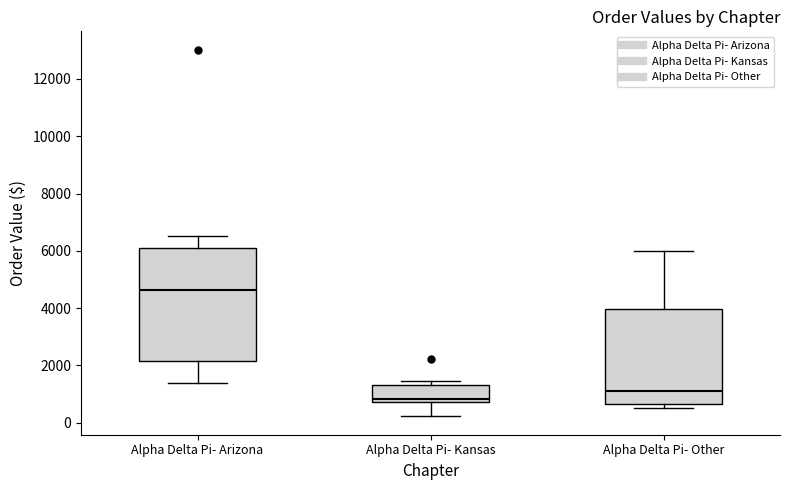

Where does the lower whisker of the box for Alpha Delta Pi- Kansas end on the y-axis? The values are not printed on the chart, so give them approximately, as read against the axis.

200